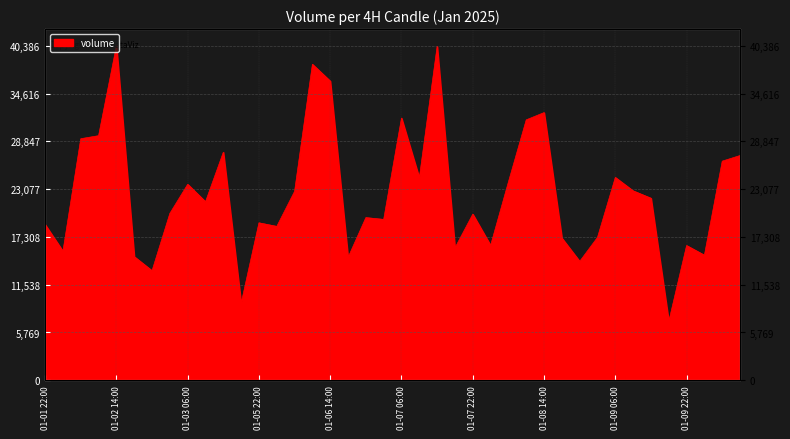

What is the difference between the maximum and minimum values?

33280